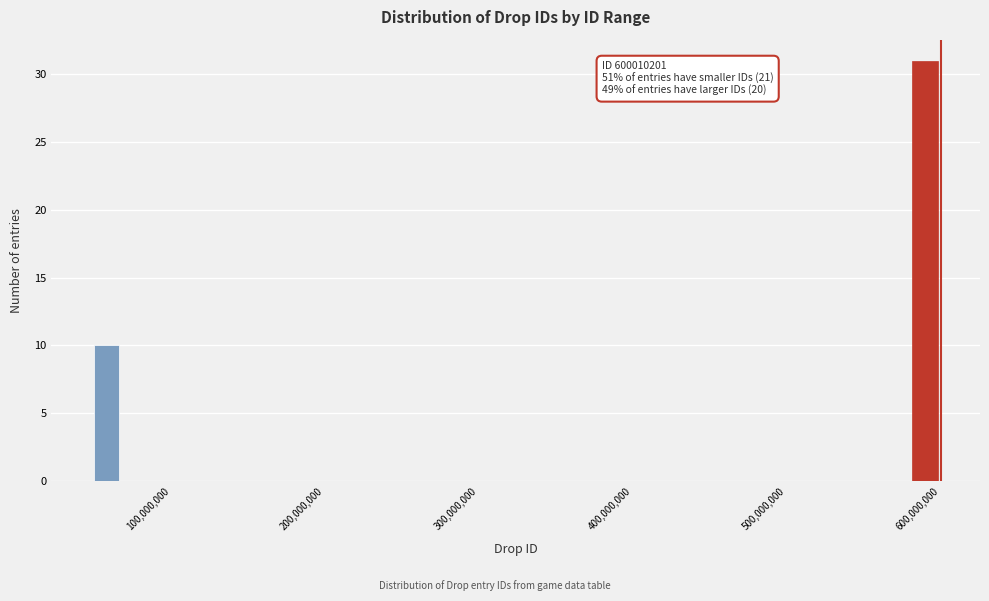

Read against the x-axis, roughly where is the centre of the tallest bar?

590000000